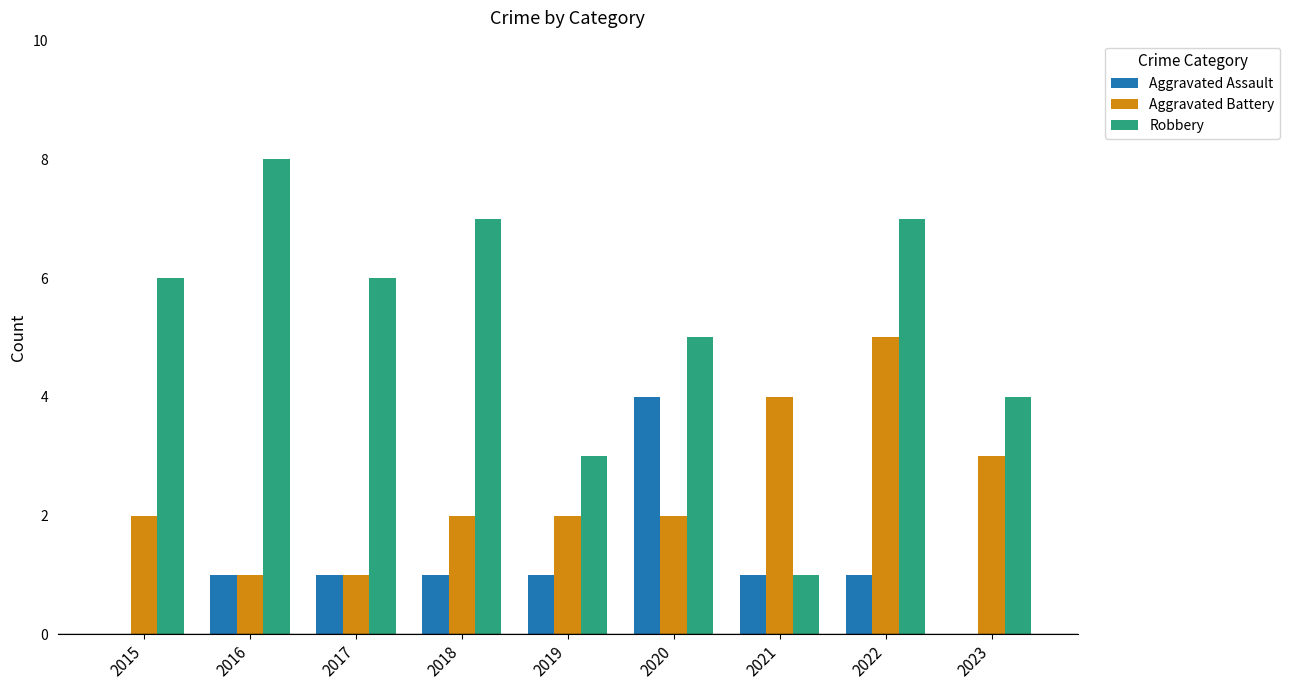

At which label is Robbery closest to 4?

2023